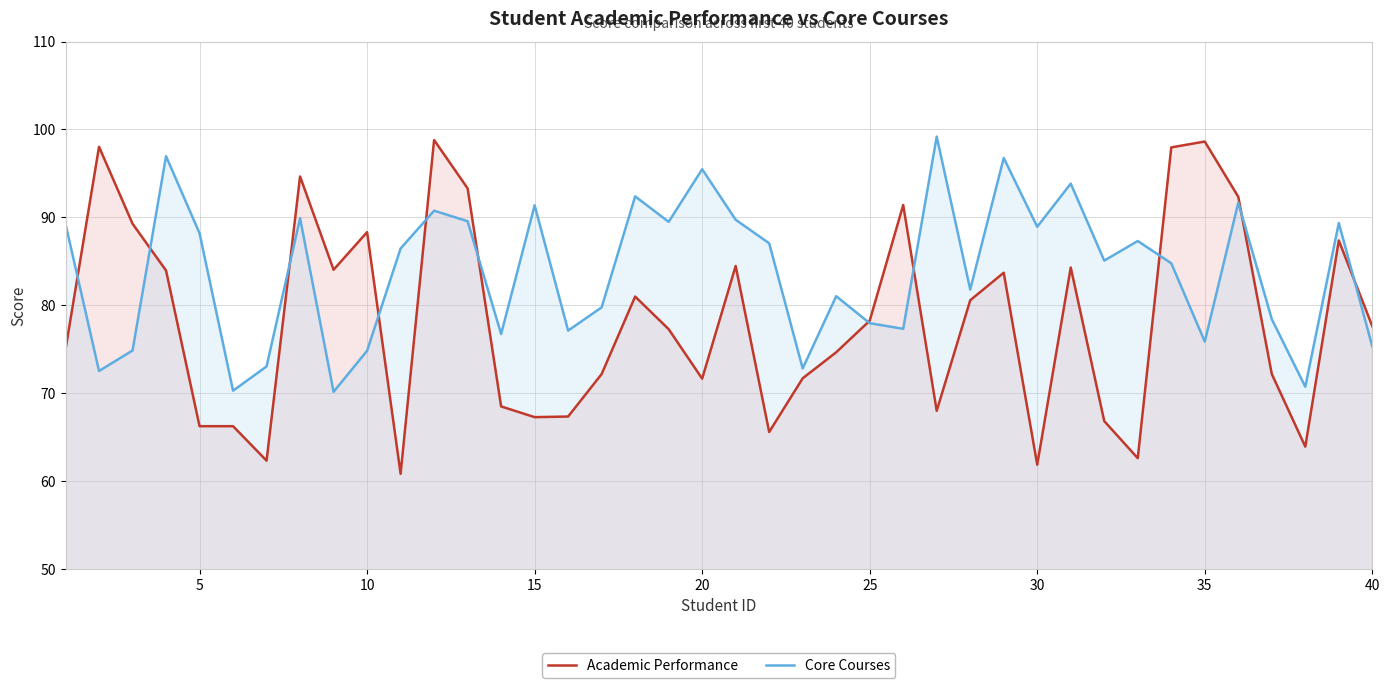

Rank the series by their average value, from highest to lowest.

Core Courses, Academic Performance